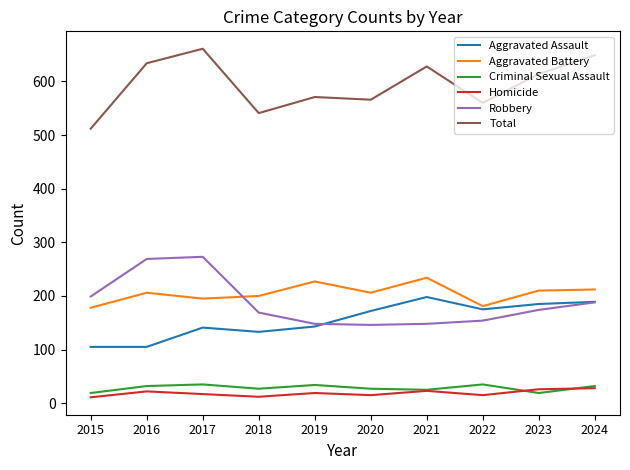

Is it true that Aggravated Assault equals 115 at 2022?

False